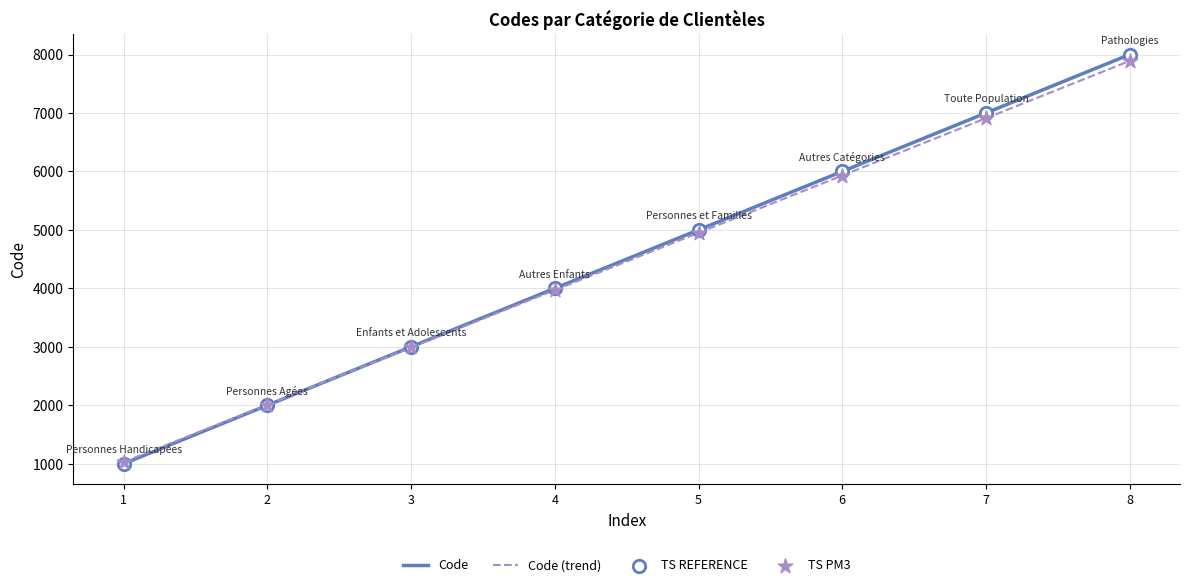

Between 8 and 7, which is larger?

8